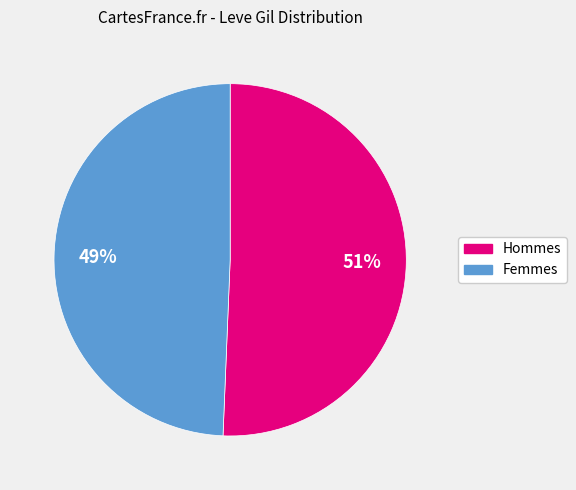

To the nearest percent, what is the average slice percentage?

50%